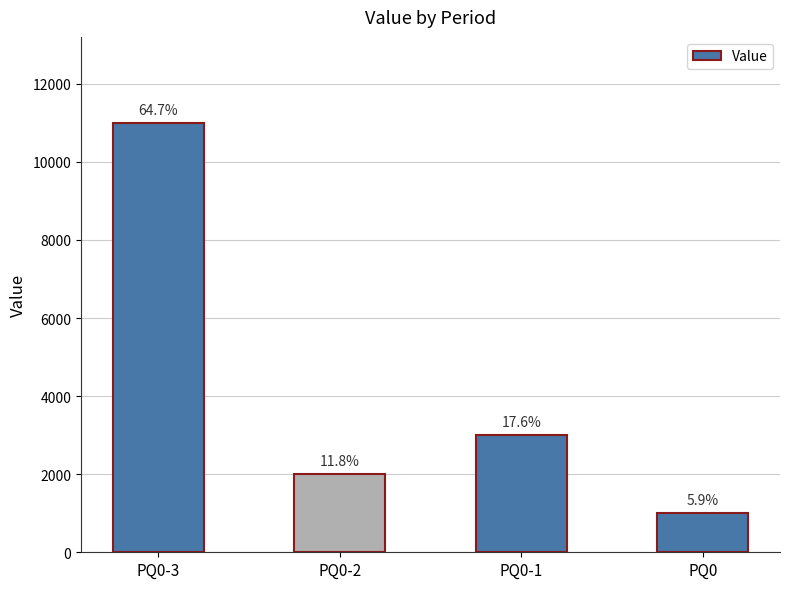

Are the bars horizontal?

No